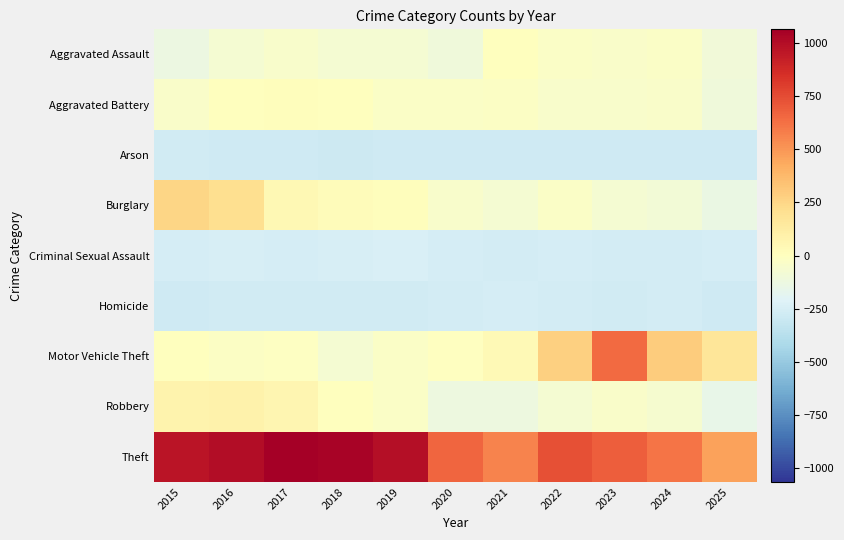

At how many categories does at least one series exceed 308?

11